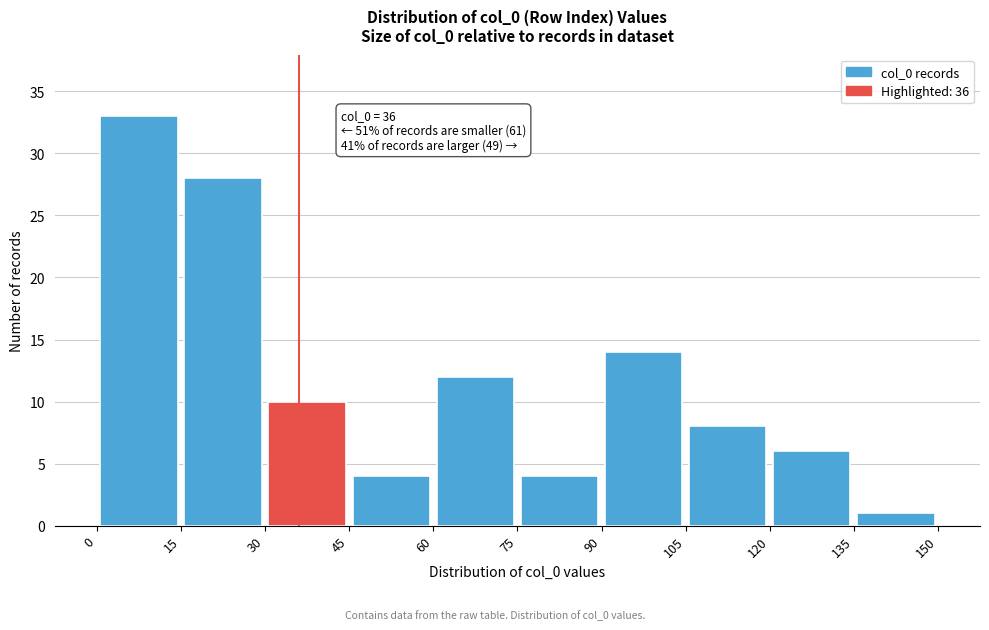

Which range on the x-axis has the tallest bar?

0 to 15